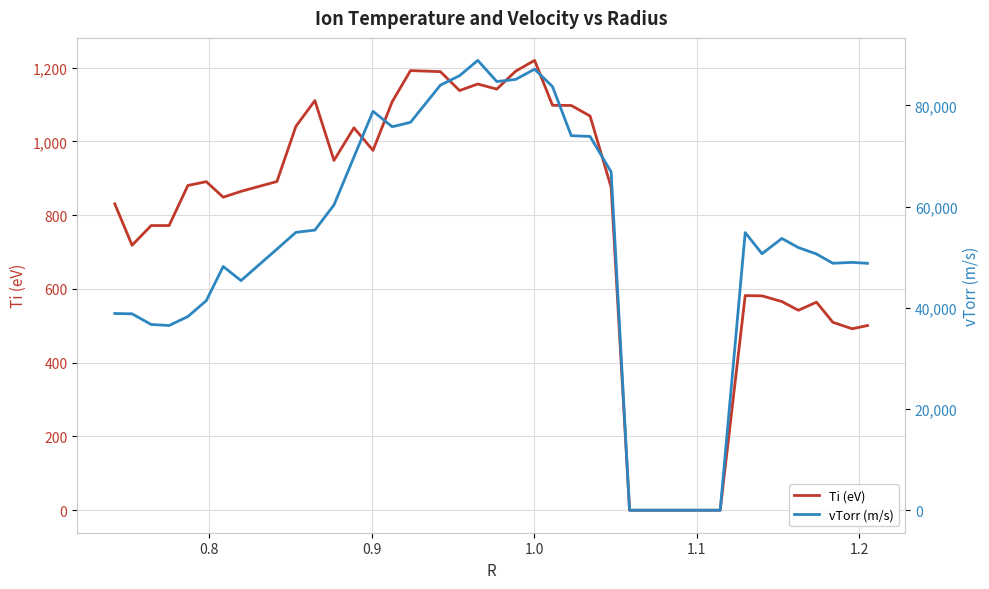

What is the highest value of the Ti (eV) series?

1220.0